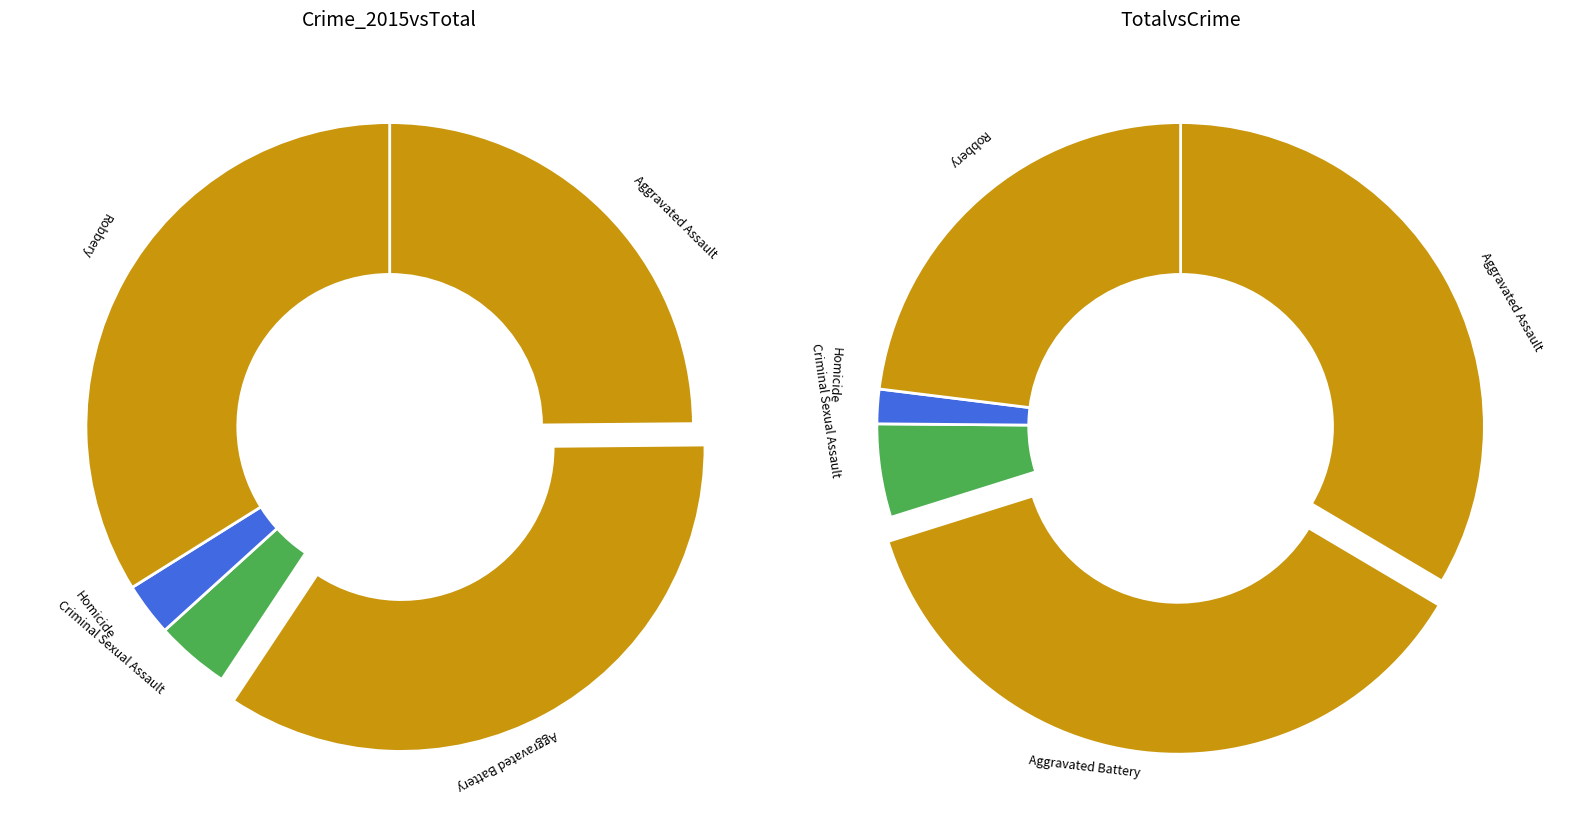

Does Homicide represent more than half of the total?

No